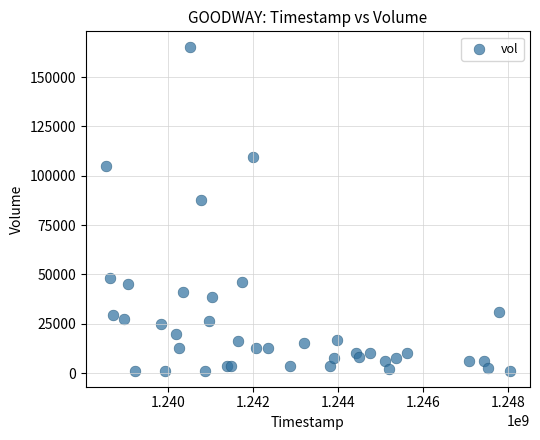

What Y value in the scatter plot is closest to 83125?

87500